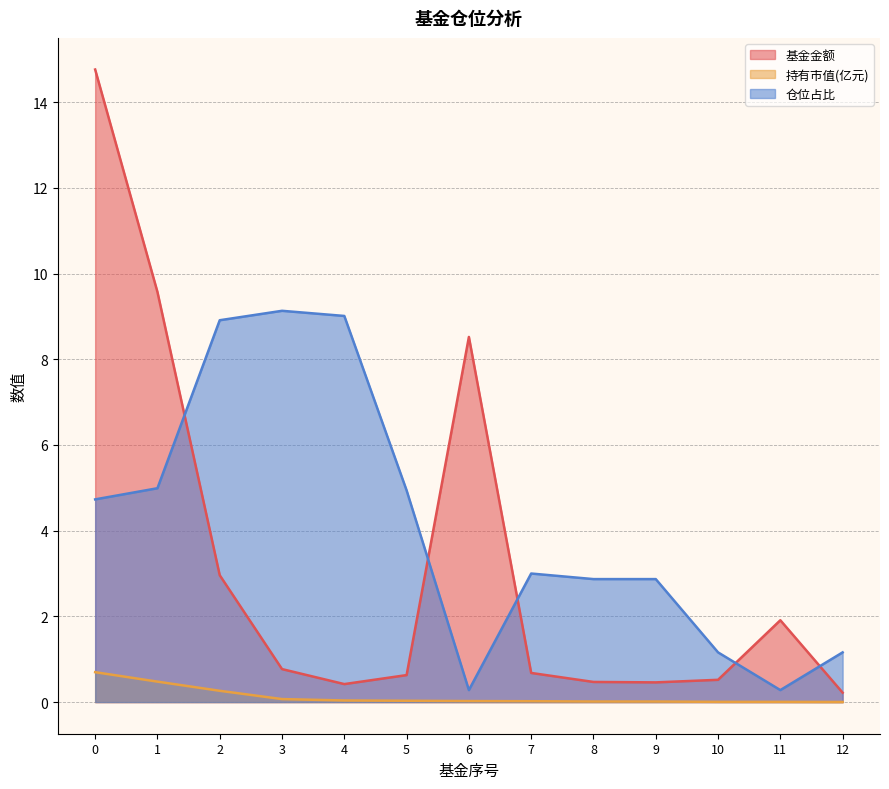

How many categories are shown in the chart?

13